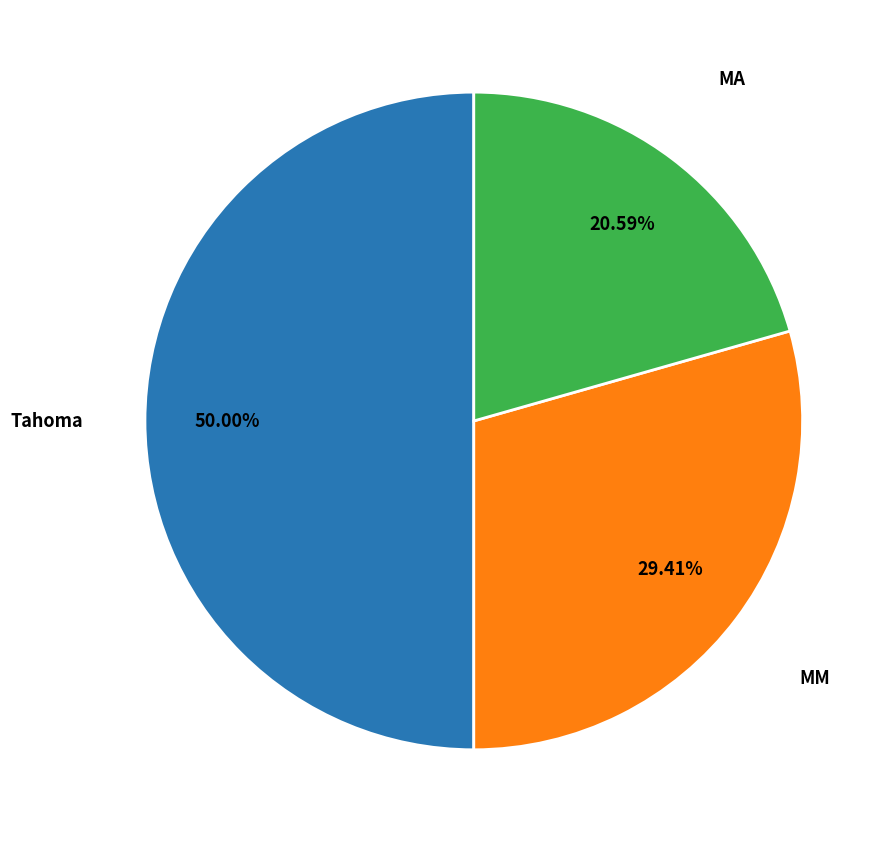

How many segments does this pie chart have?

3